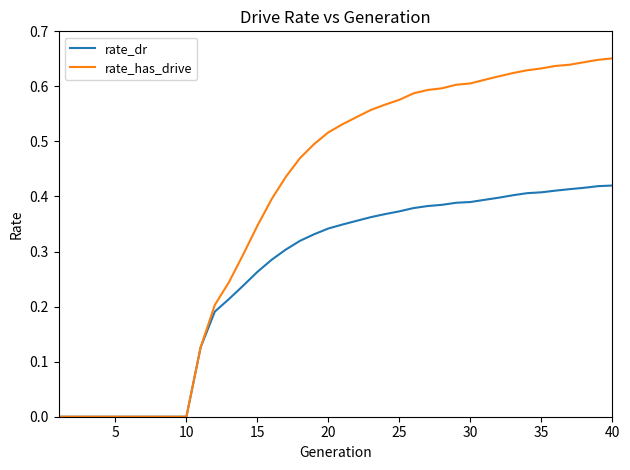

Rank the series by their maximum value, from highest to lowest.

rate_has_drive, rate_dr